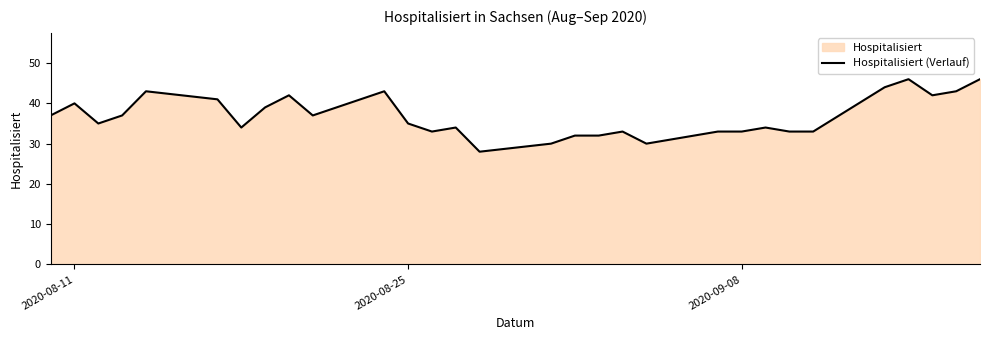

The value at 2020-08-25 is 35. True or false?

True